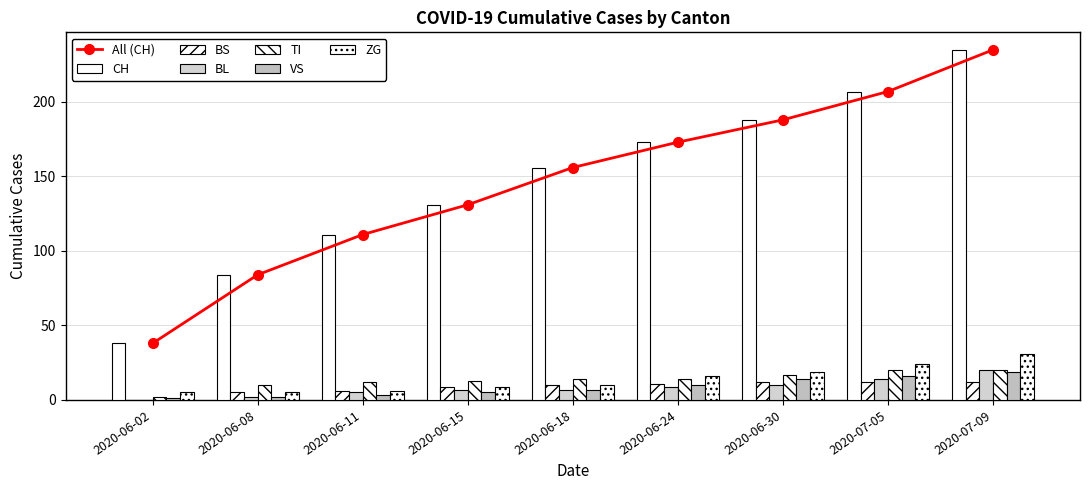

What is the label of the 3rd bar from the left?

2020-06-11